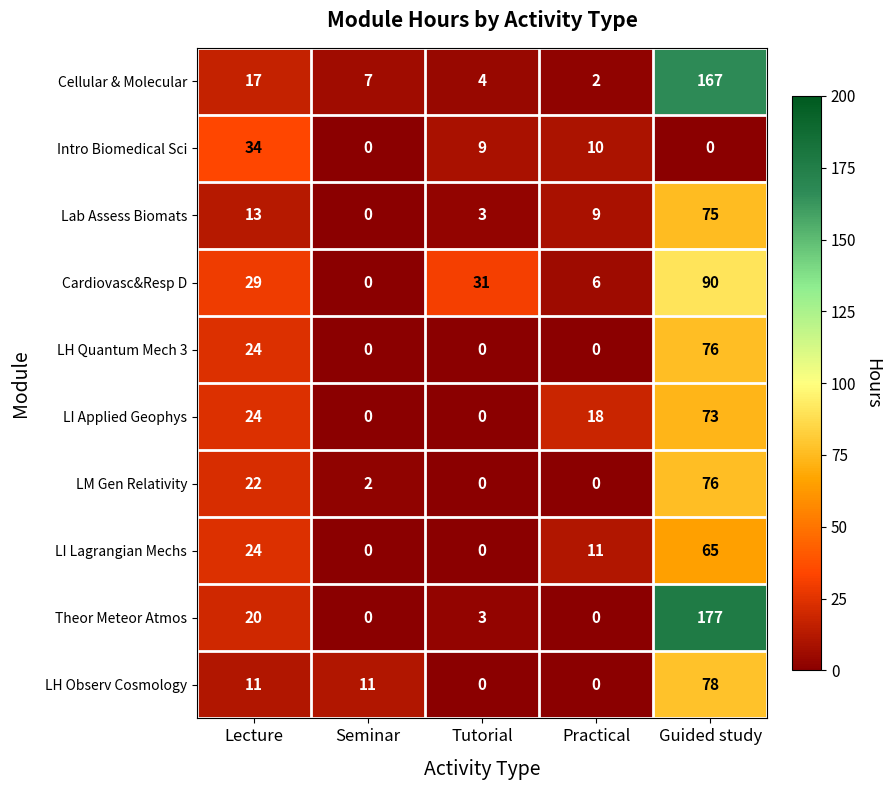

At which category is the sum across all series the highest?

Guided study